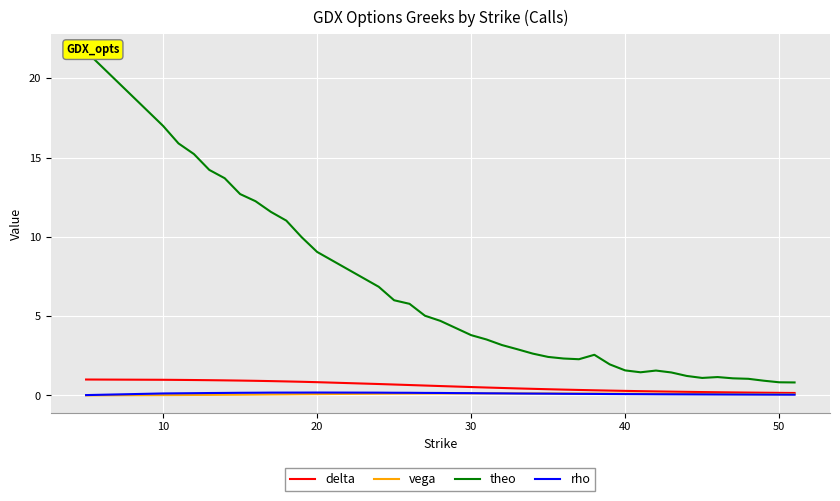

What is the total value across all series at 10?

18.1